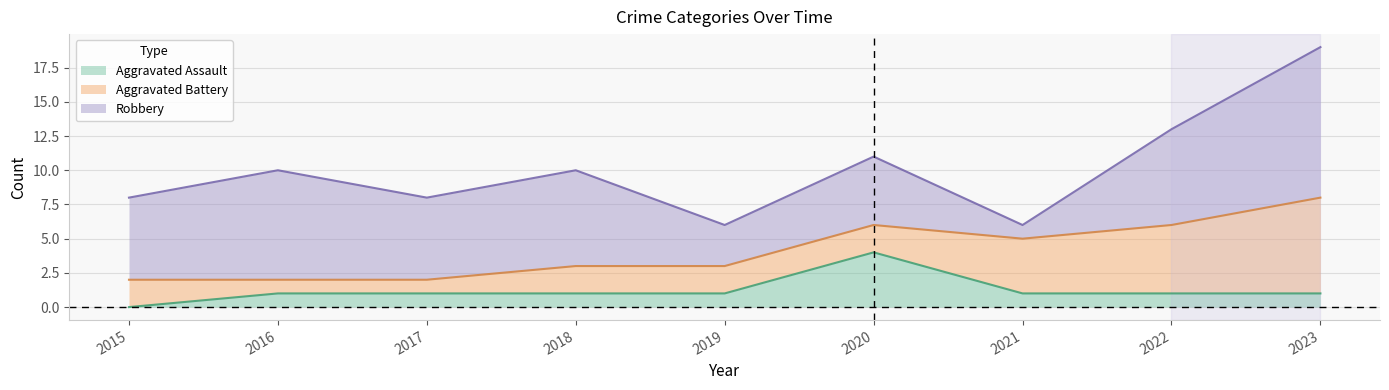

Is the value of Aggravated Assault at 2016 greater than the value of Aggravated Battery at 2017?

No